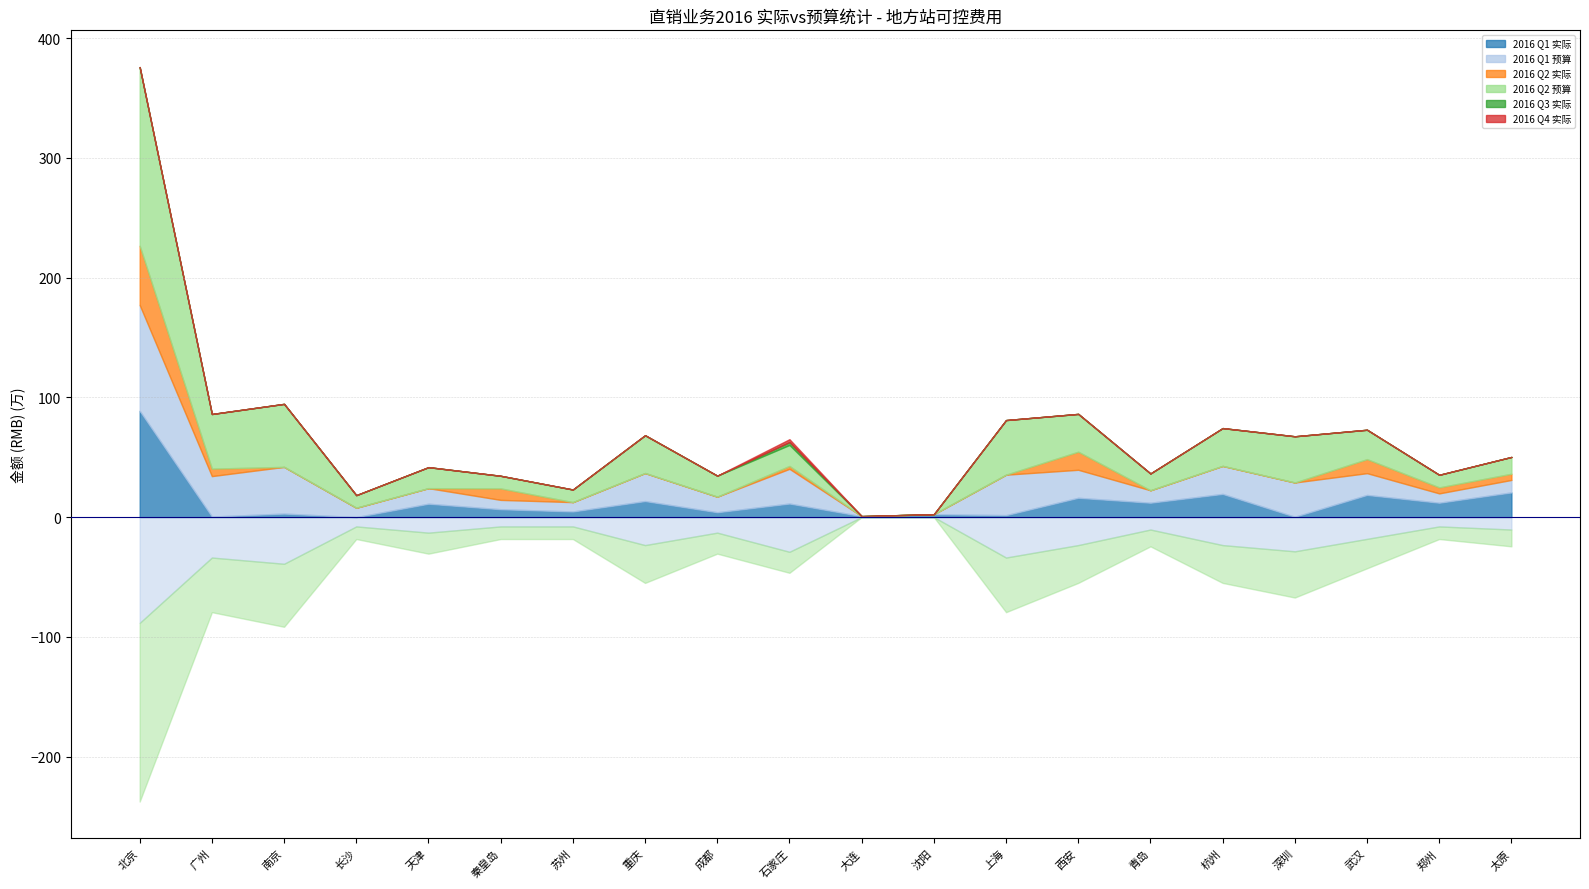

Which category has the lowest value in the 2016 Q3 实际 series?

北京